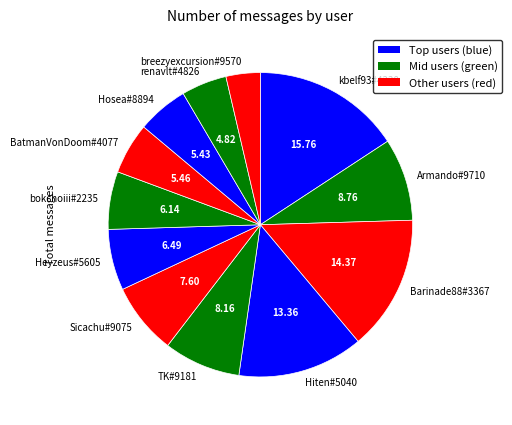

Count the number of slices in the pie.

12